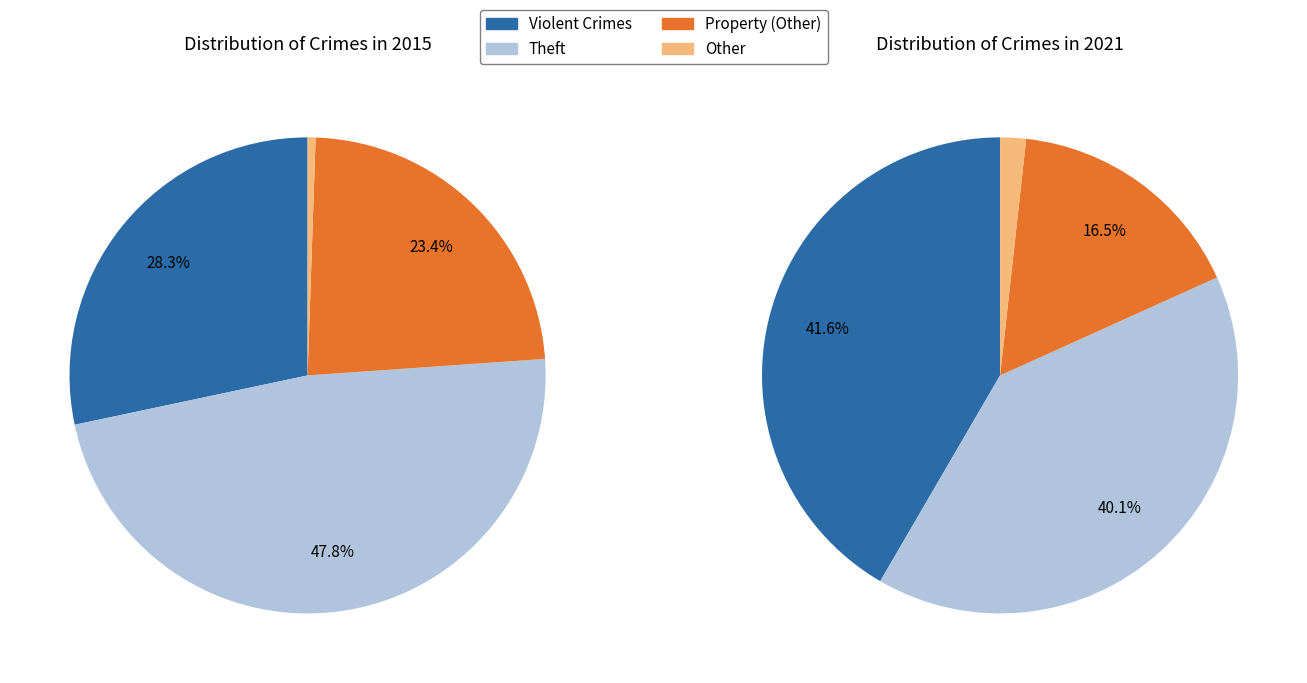

Which slice is the largest?

Theft